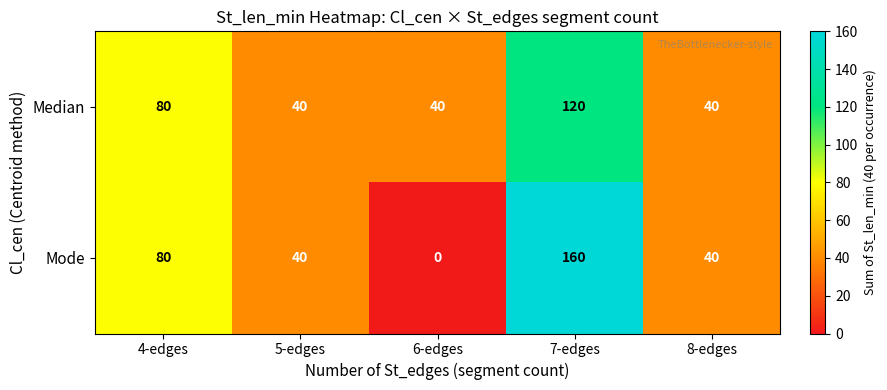

How many Mode values are between 40 and 80?

3